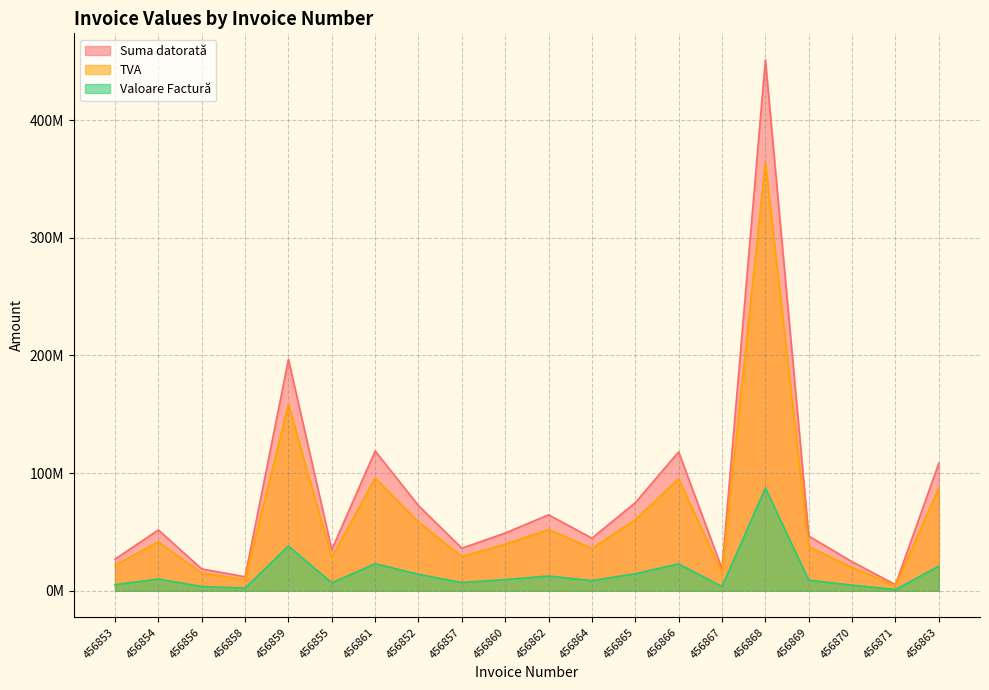

What is the label of the 5th point from the right?

456868